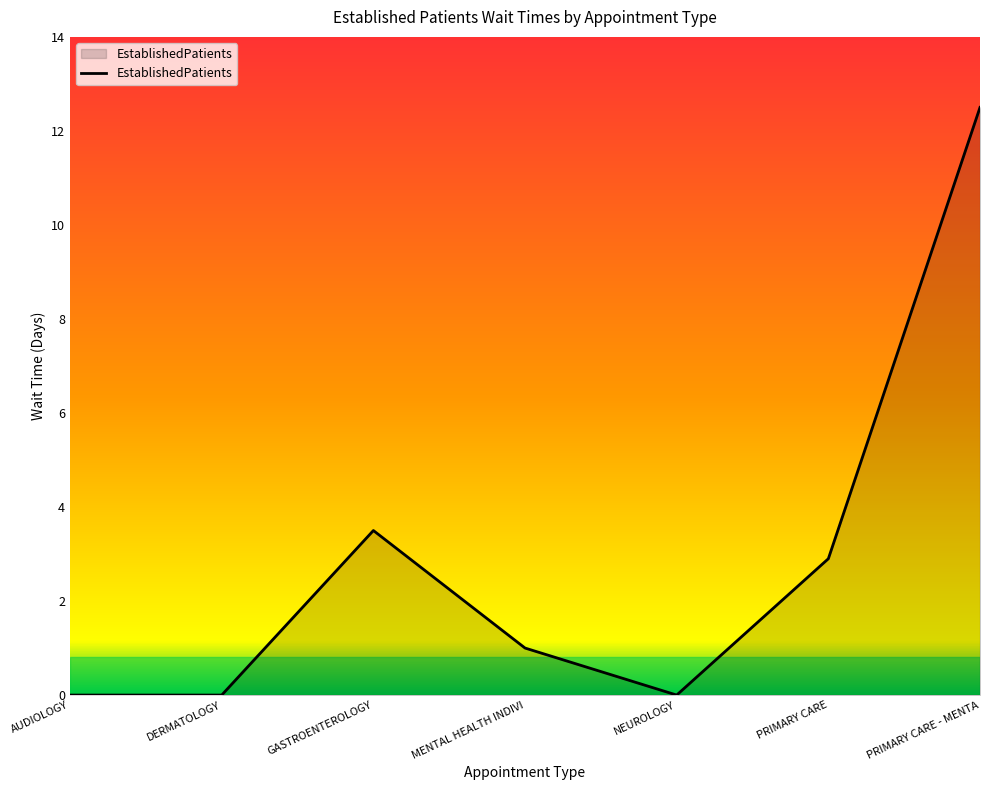

True or false: there are more than 2 points higher than both neighbors.

False